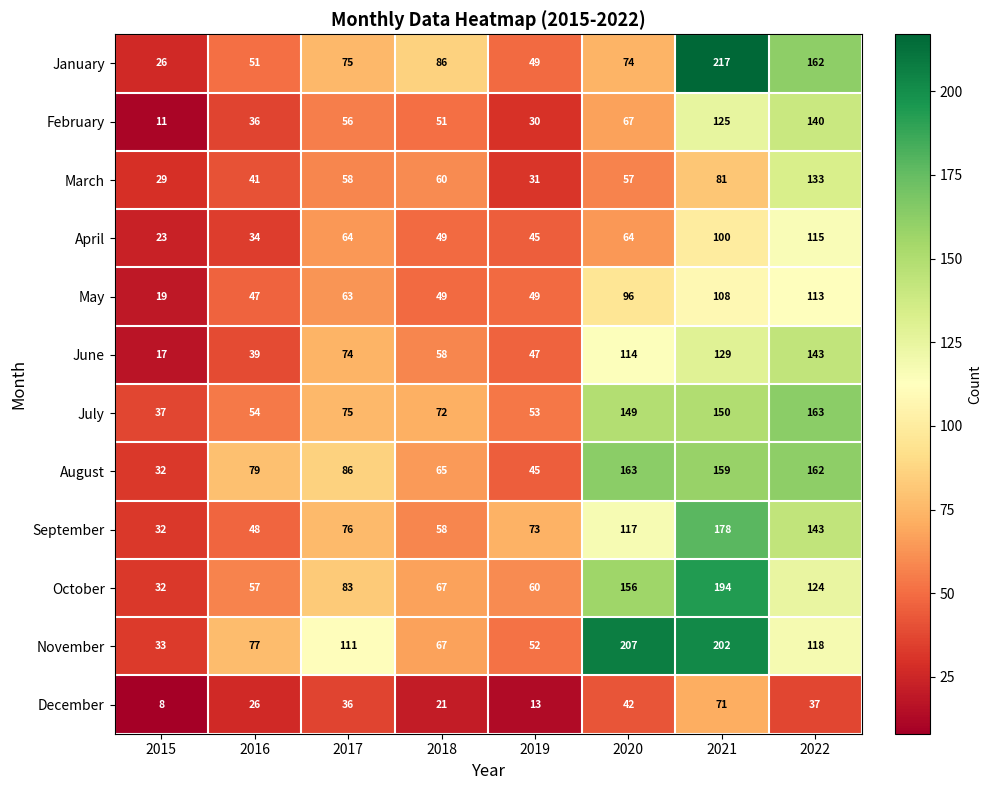

What is the total value across all series at 2020?

1306